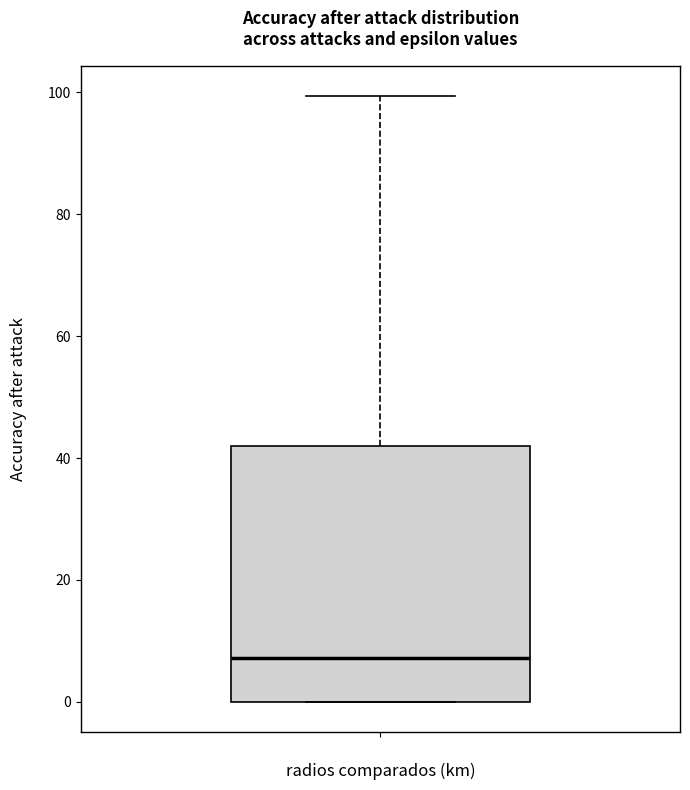

Transcribe this box plot: give where the median line is, the range the box spans, and where the two whiskers end, as read against the y-axis. The values are not printed on the chart, so give them approximately, as read against the axis.

median 8, box 0 to 42, whiskers 0 to 100